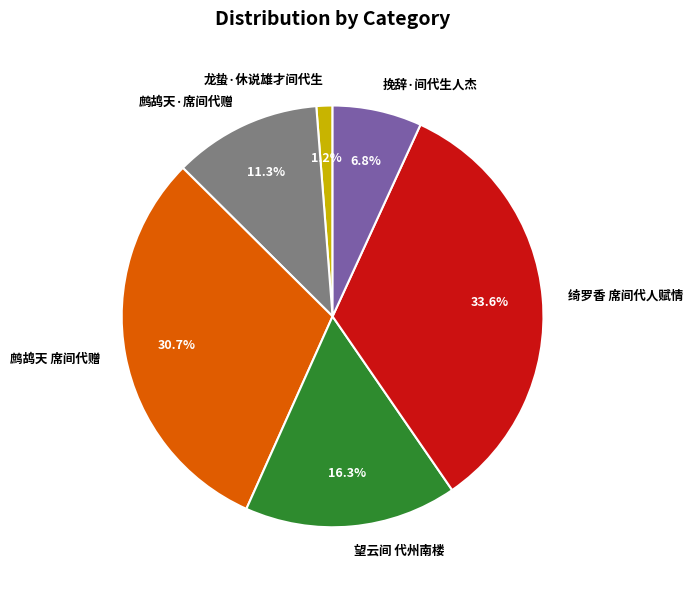

How many slices are in this pie chart?

6